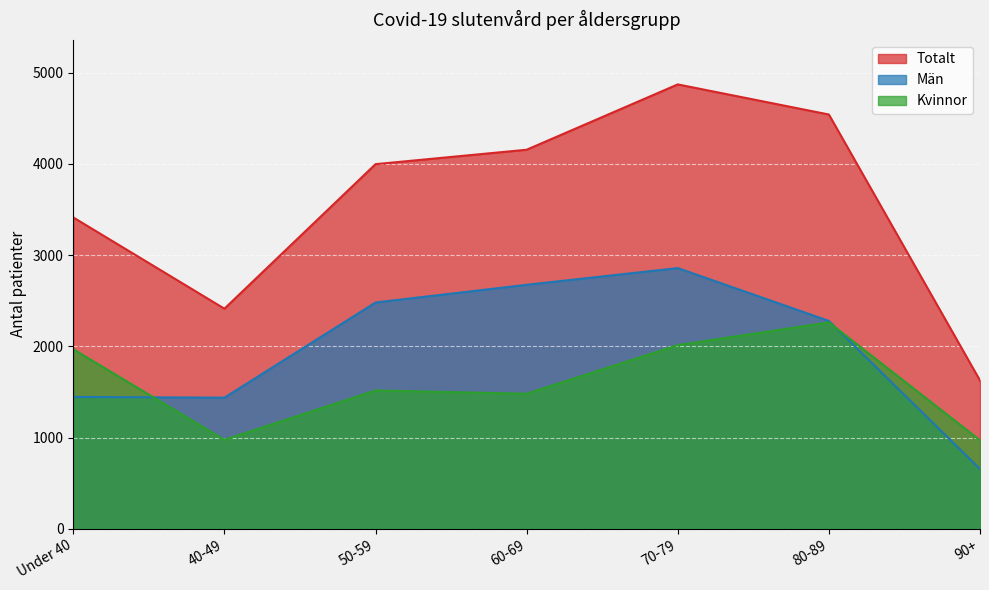

In Män, how many points are higher than both neighbors (excluding endpoints)?

1